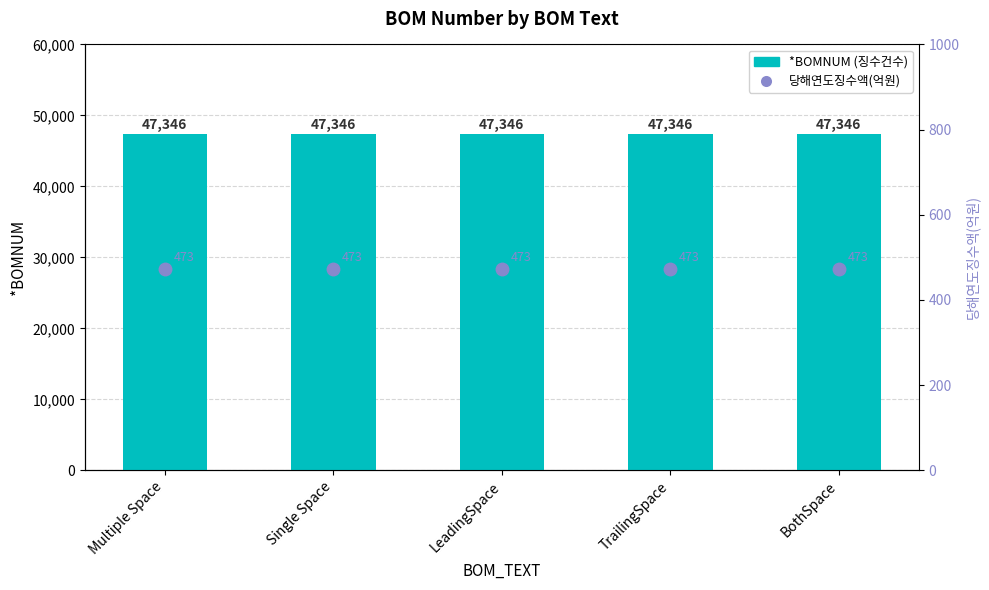

At which category is the sum across all series the highest?

Multiple Space